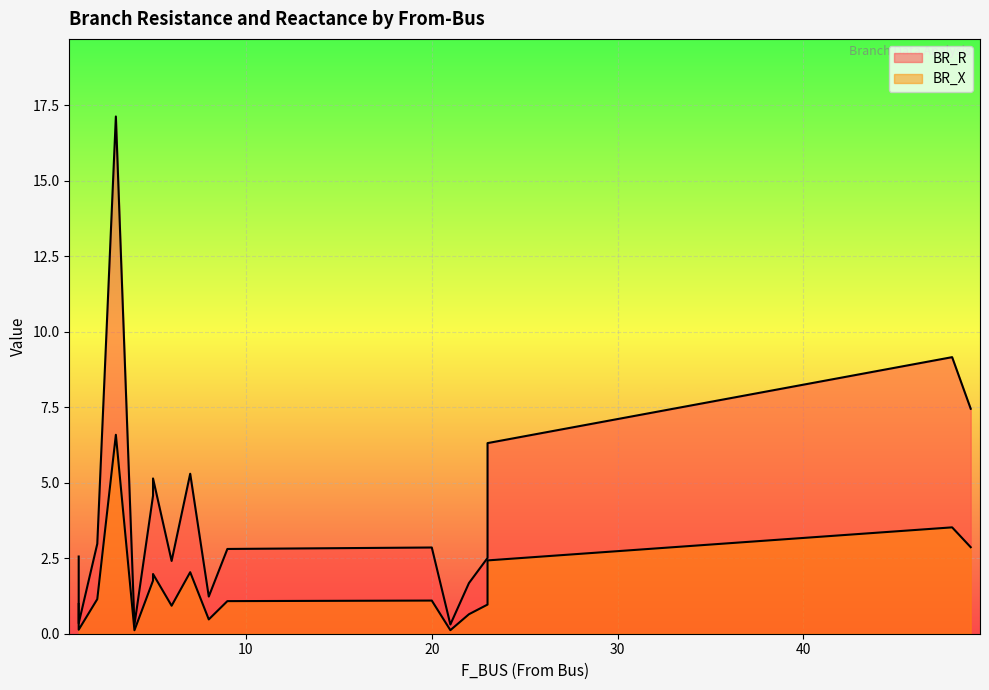

What is the difference between the highest and lowest values at 7?

3.3